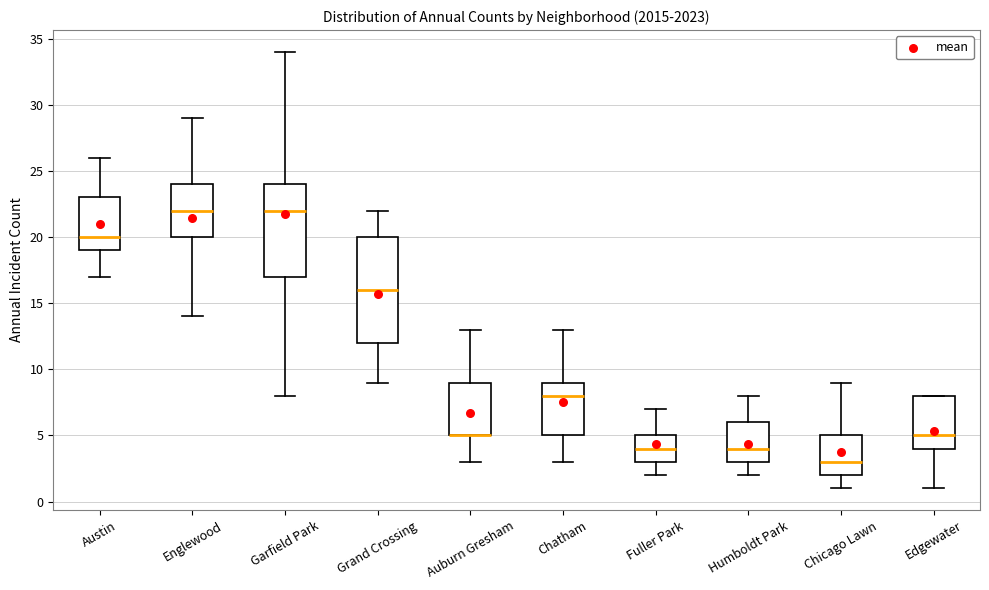

Comparing the boxes themselves (not the whiskers), which one is the tallest?

Grand Crossing